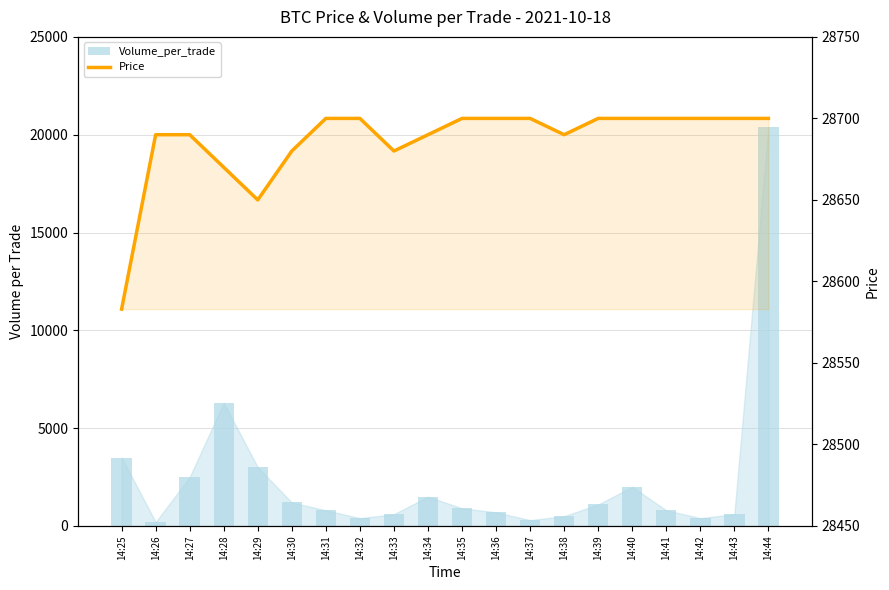

What are all the series names shown in the legend?

Volume_per_trade, Price